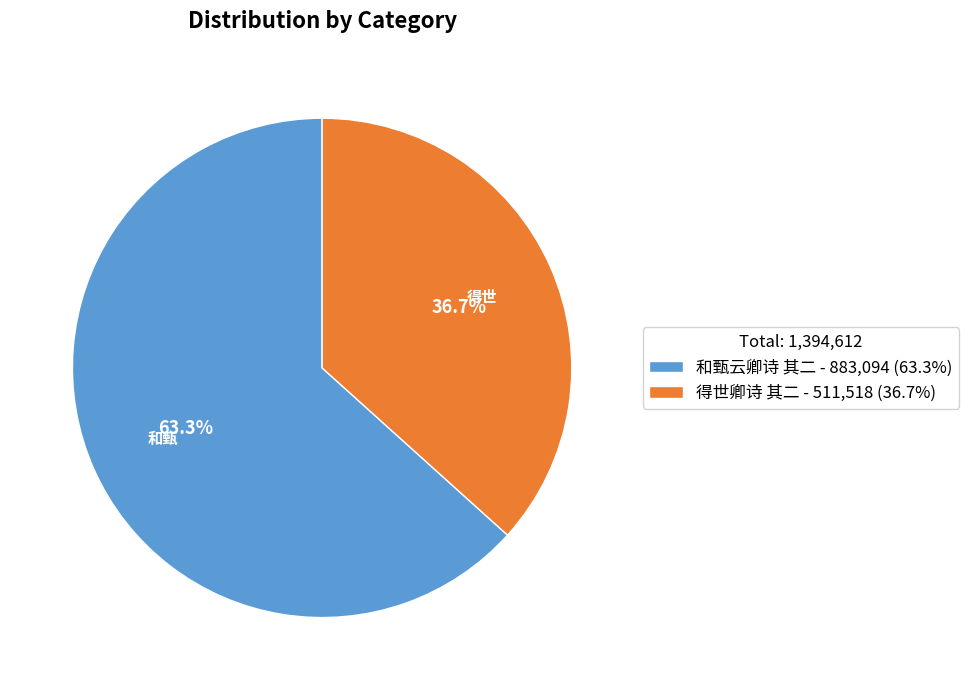

To the nearest percent, what is the difference between the 得世卿诗 其二 and 和甄云卿诗 其二 slice percentages?

27%